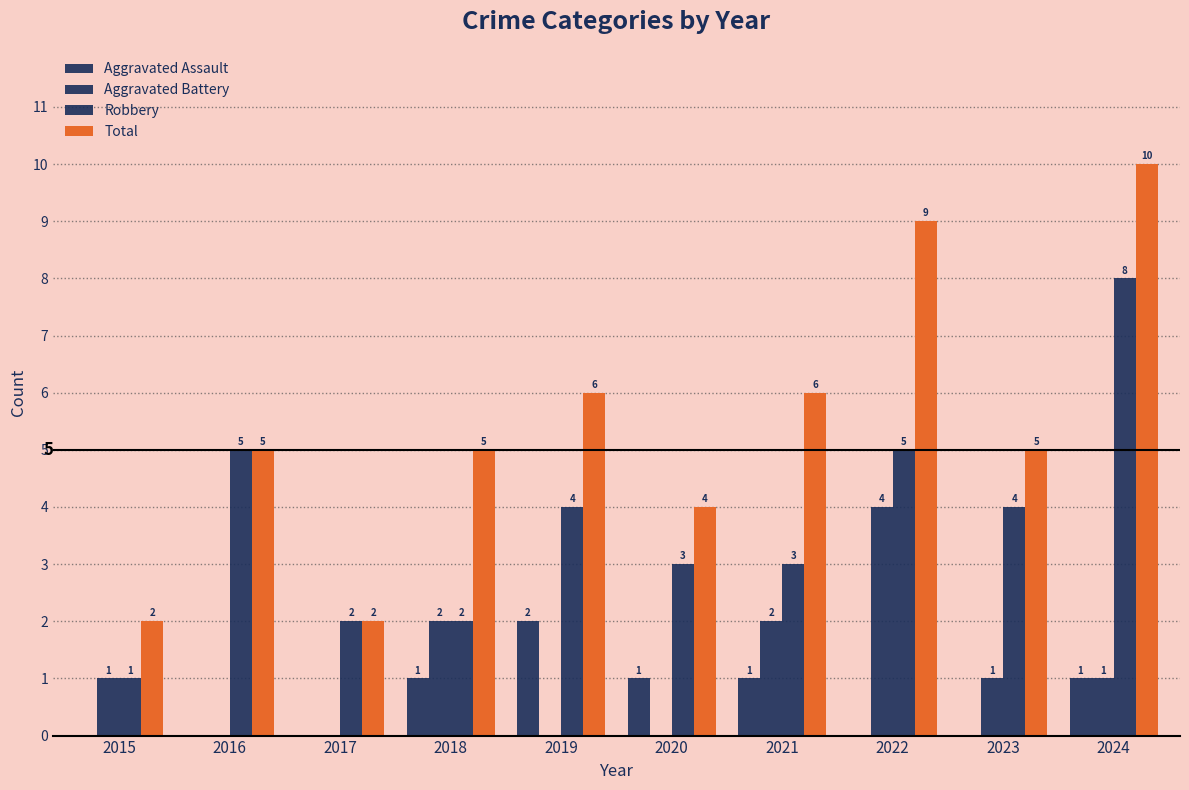

How many data points does each series have?

10